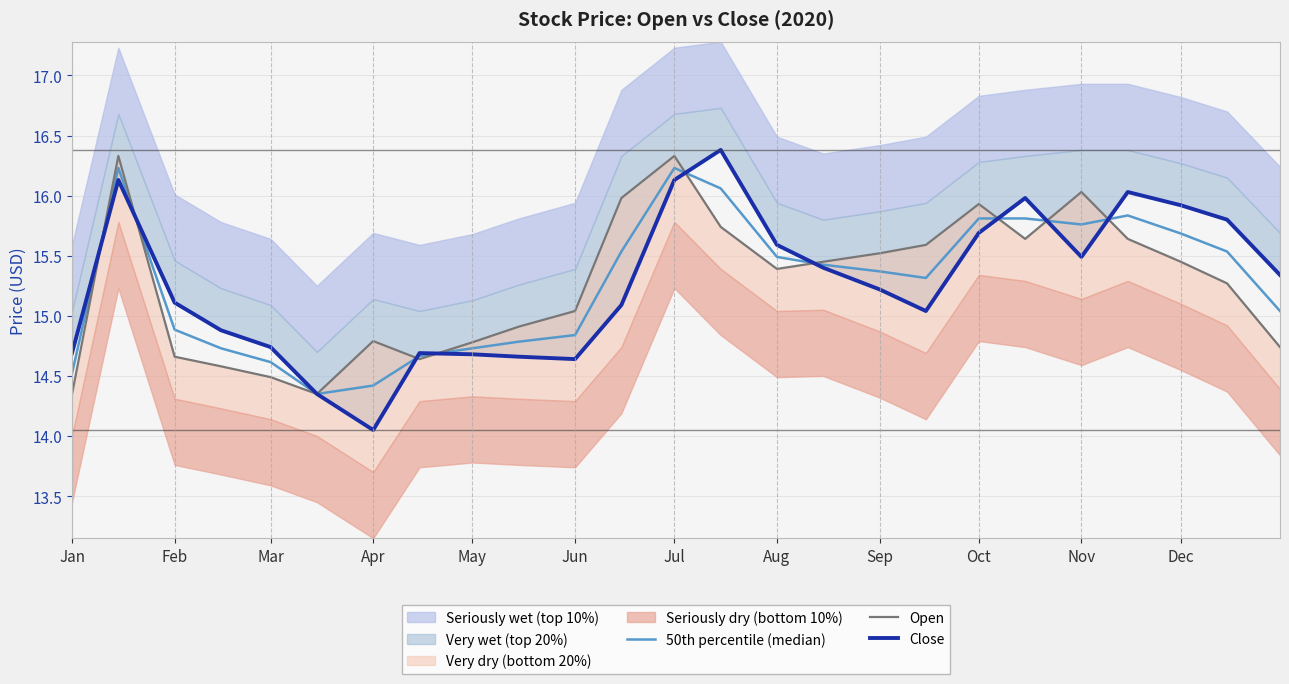

How many categories are shown in the chart?

25